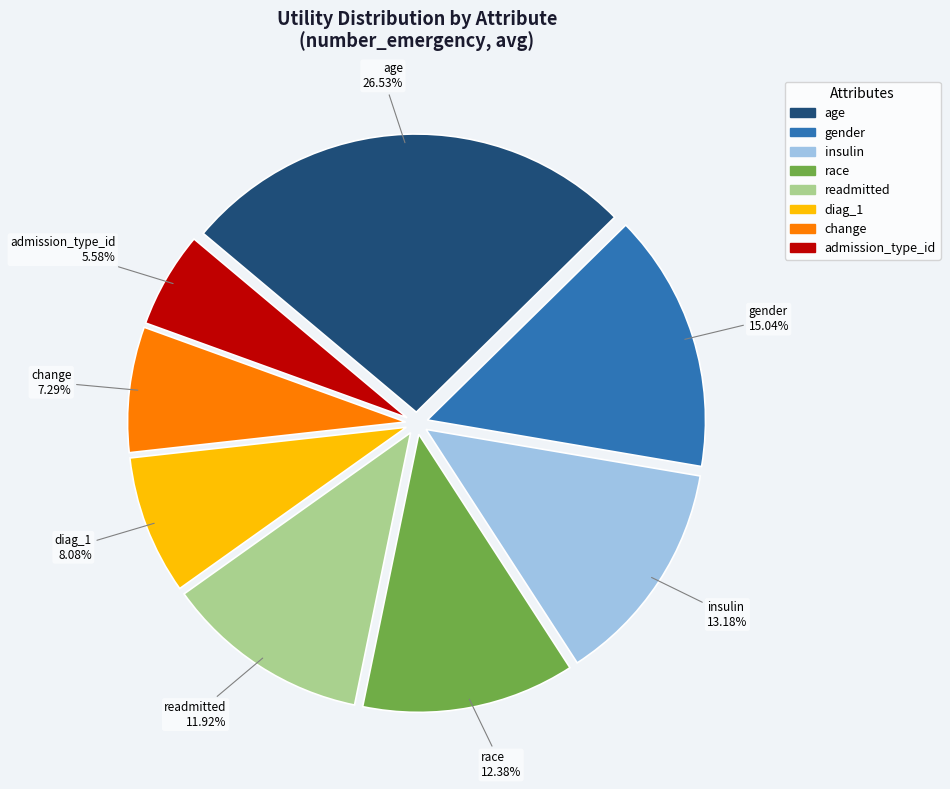

Count the number of slices in the pie.

8